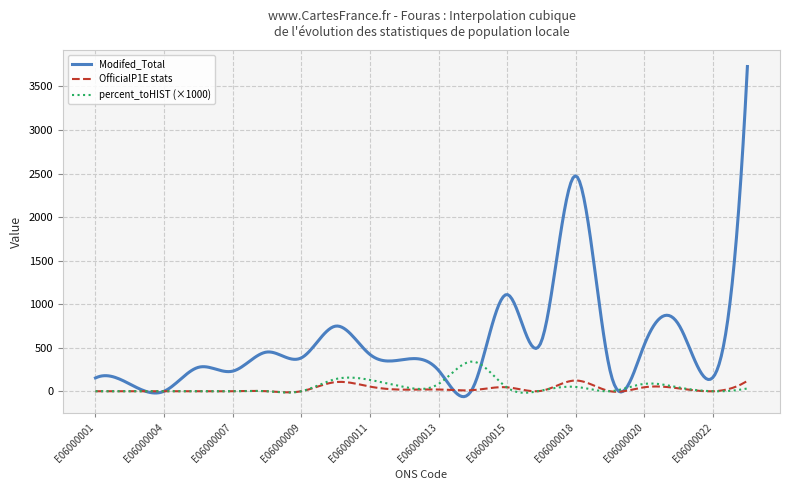

Which series has the largest total across all categories?

Modifed_Total